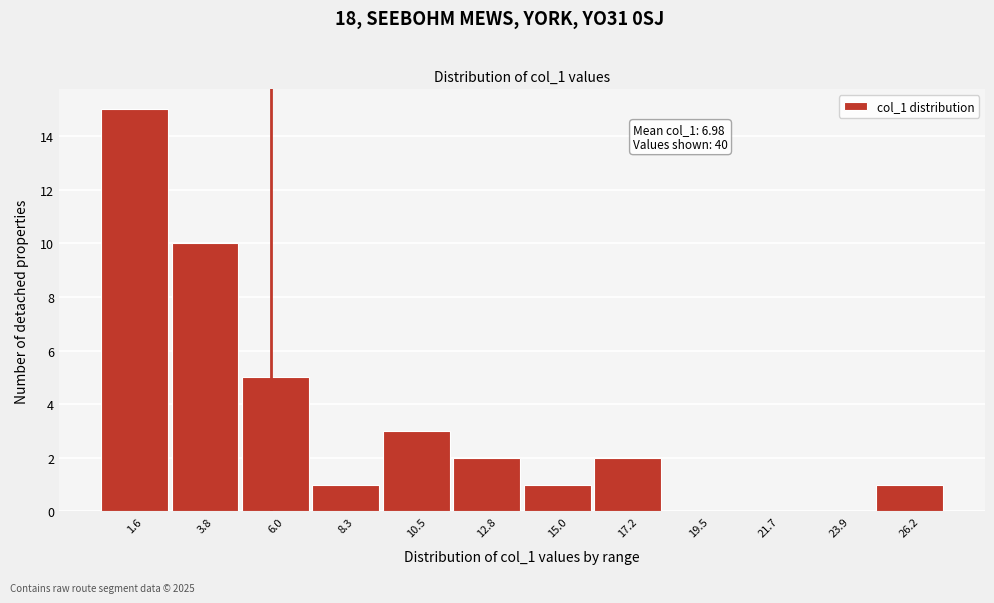

Reading right to left, what are all the values shown in this chart?

26.2=1	23.9=0	21.7=0	19.5=0	17.2=2	15.0=1	12.8=2	10.5=3	8.3=1	6.0=5	3.8=10	1.6=15